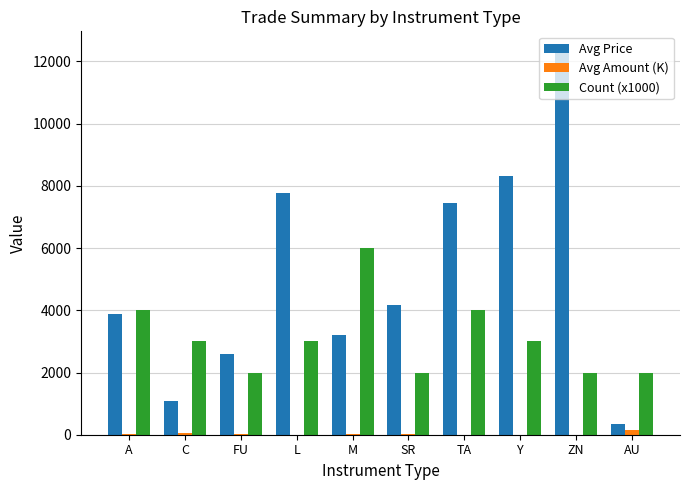

Between C and TA, which series saw the biggest shift?

Avg Price